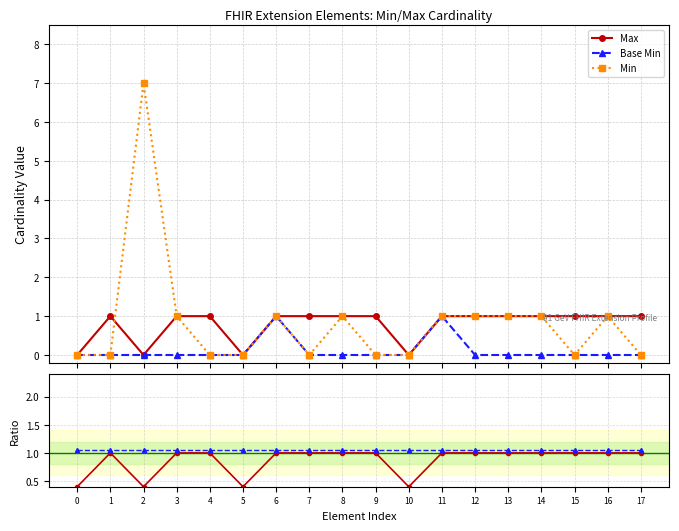

At which category does Min reach its first local peak?

2